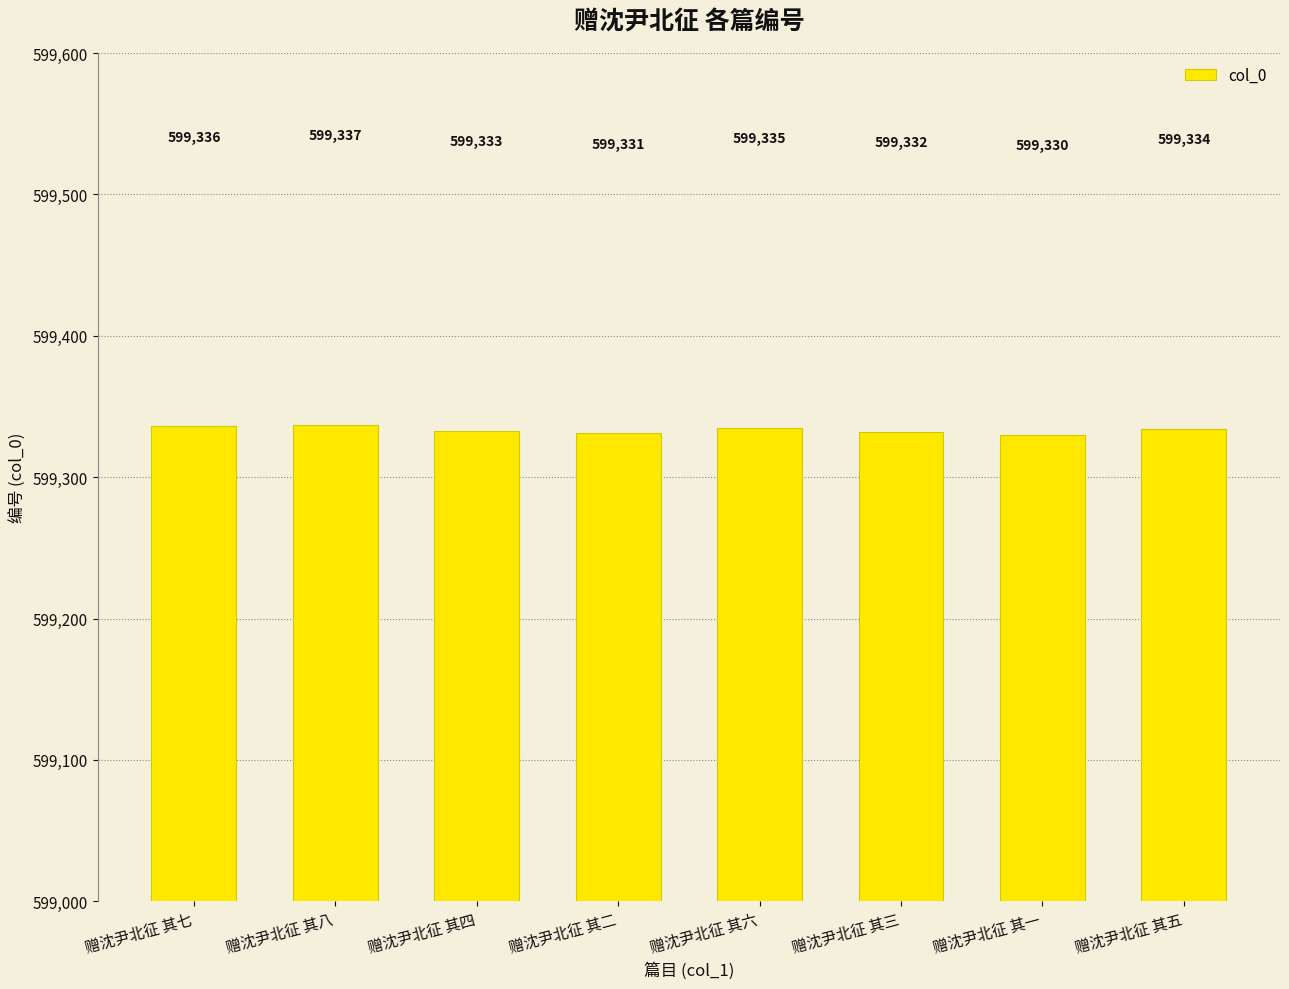

What is the label of the 2nd bar from the left?

赠沈尹北征 其八